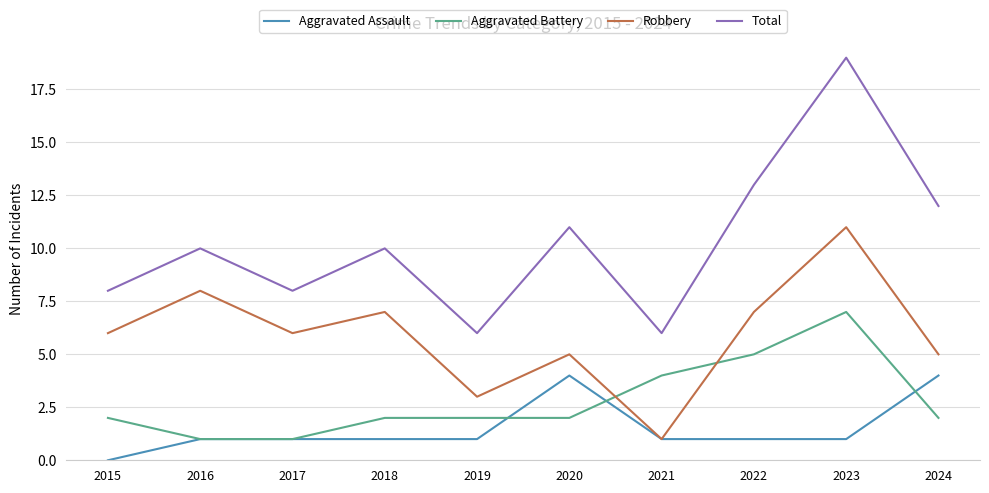

What is the sum of all Robbery values?

59